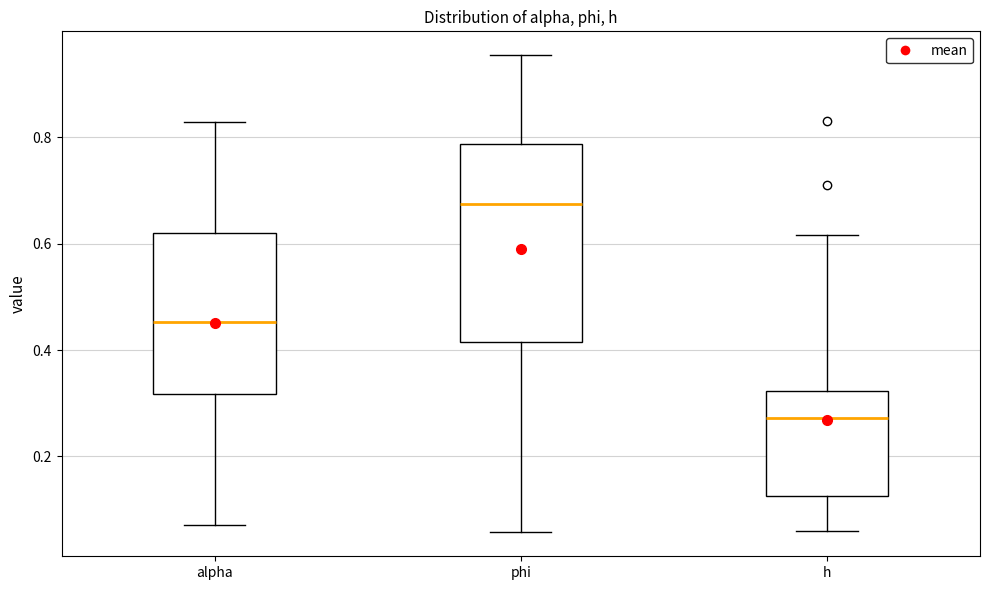

Where does the upper whisker of the box for phi end on the y-axis? The values are not printed on the chart, so give them approximately, as read against the axis.

0.96